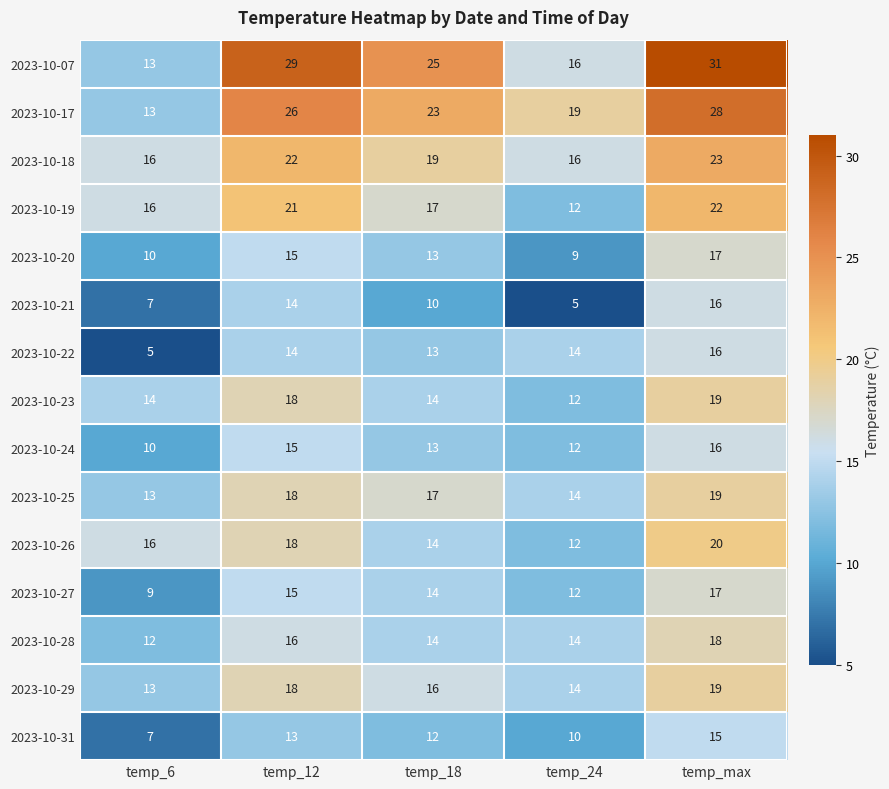

What is the difference between the highest and lowest values at temp_12?

16